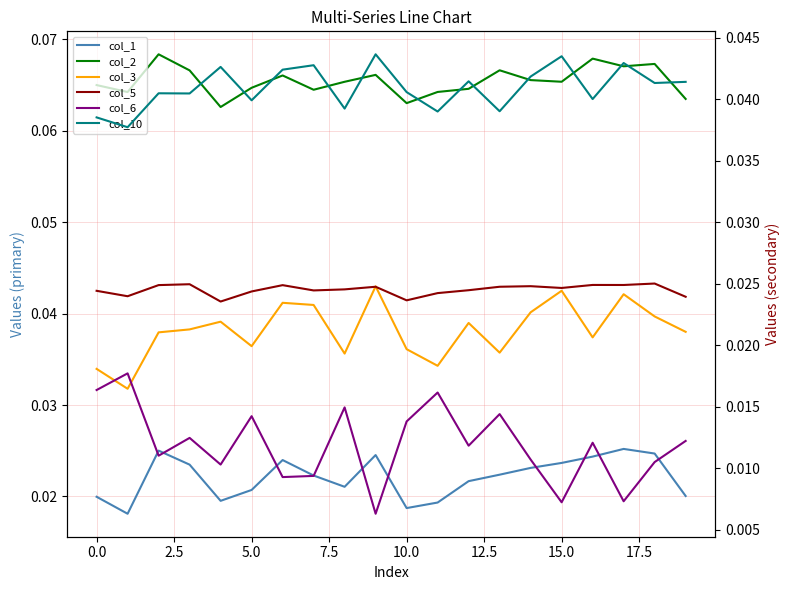

True or false: col_10 and col_1 intersect in this chart.

False